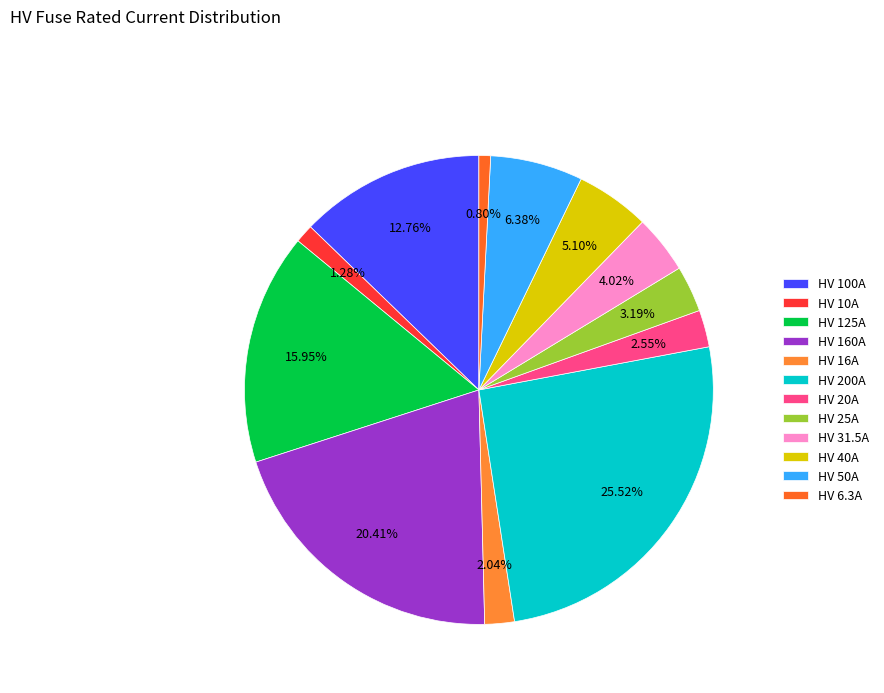

Is the sum of HV 125A and HV 40A greater than half?

No